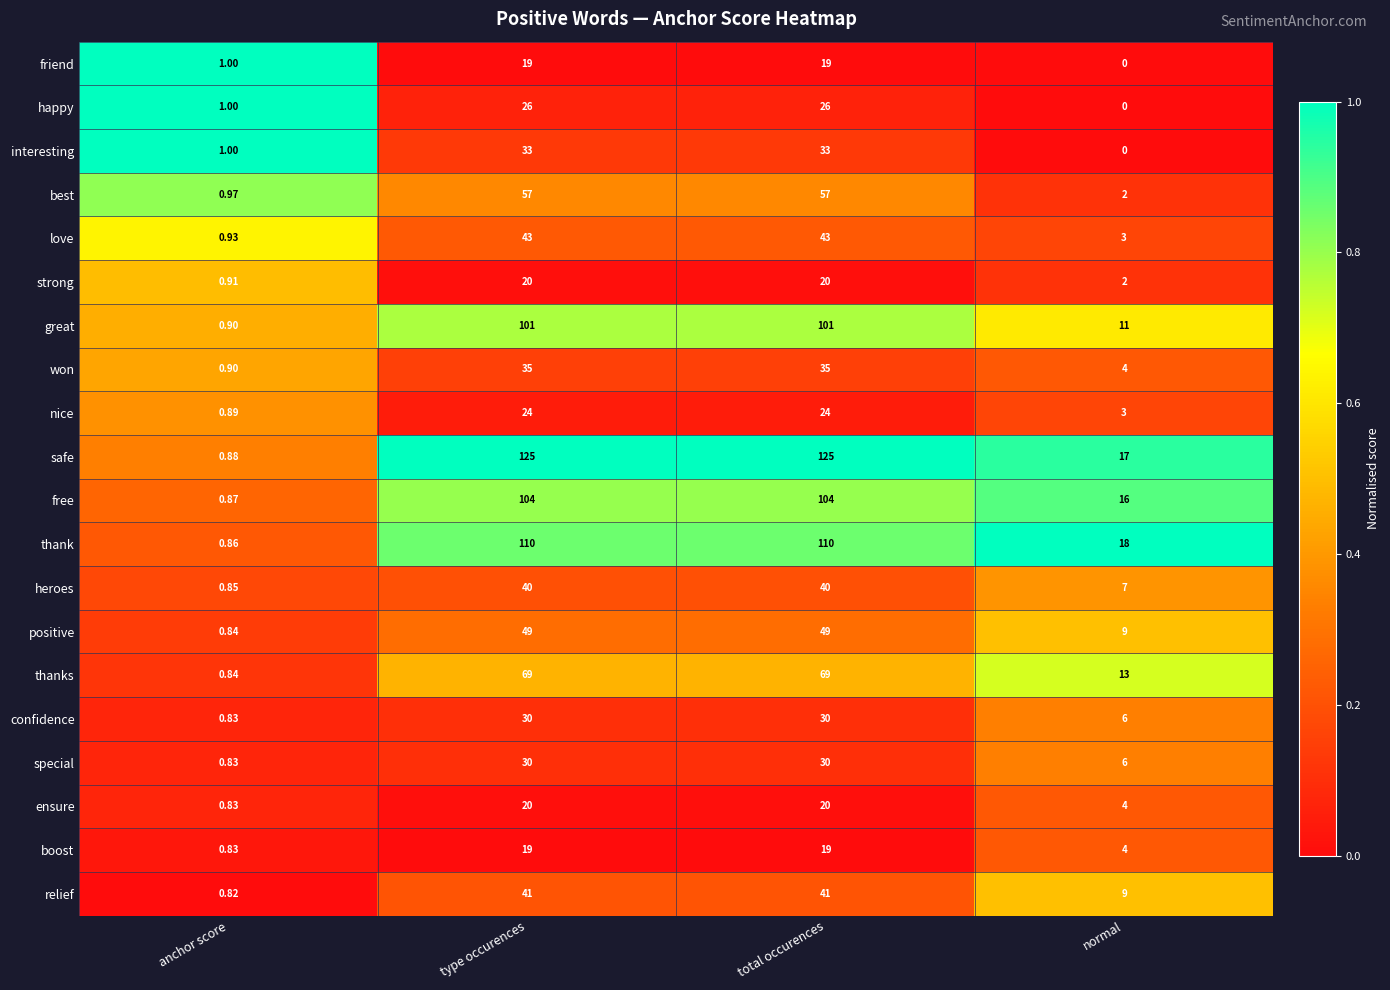

At which label is confidence closest to 15?

normal